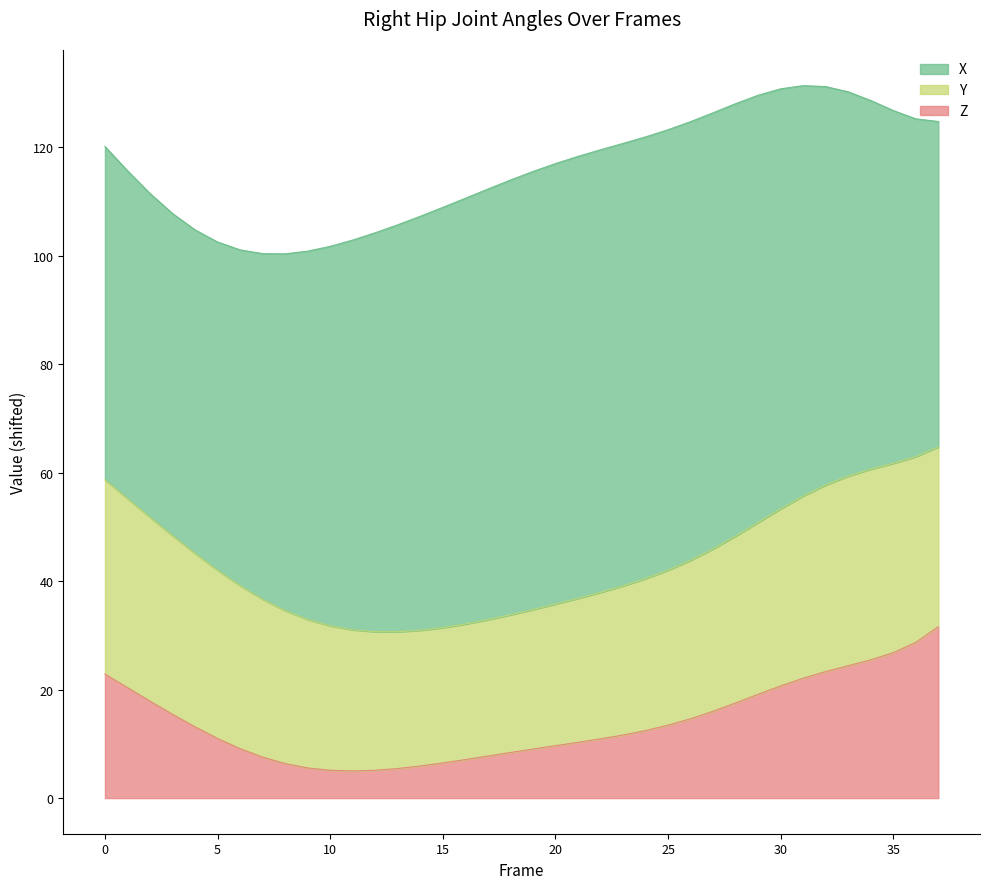

List the series in order of their peak value, highest first.

X, Y, Z